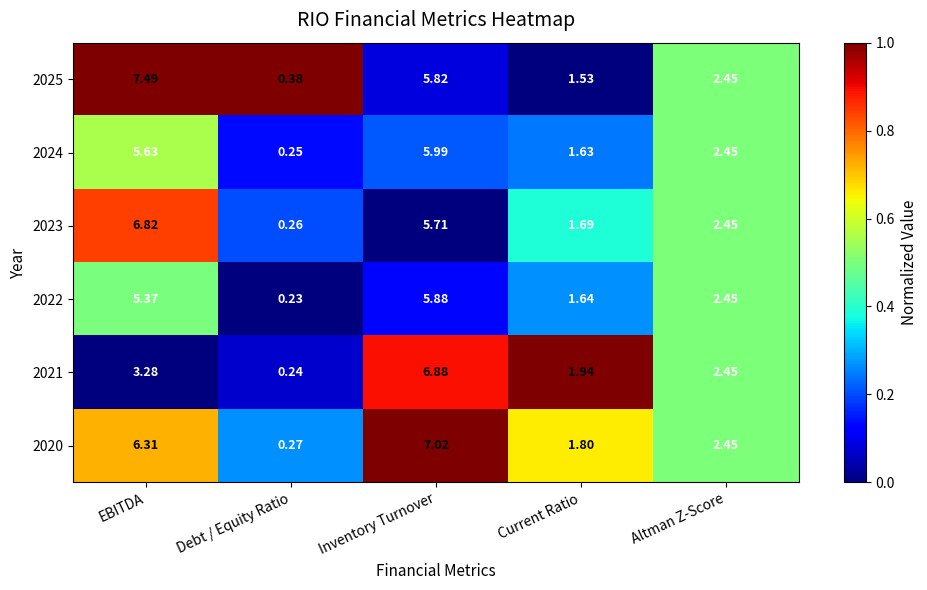

At which label does 2020 first exceed 2?

EBITDA